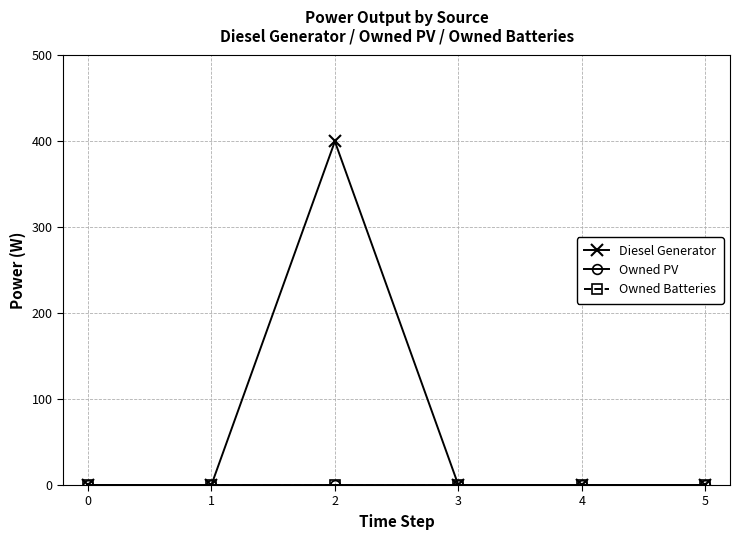

Is this an area chart (filled region under the line)?

No